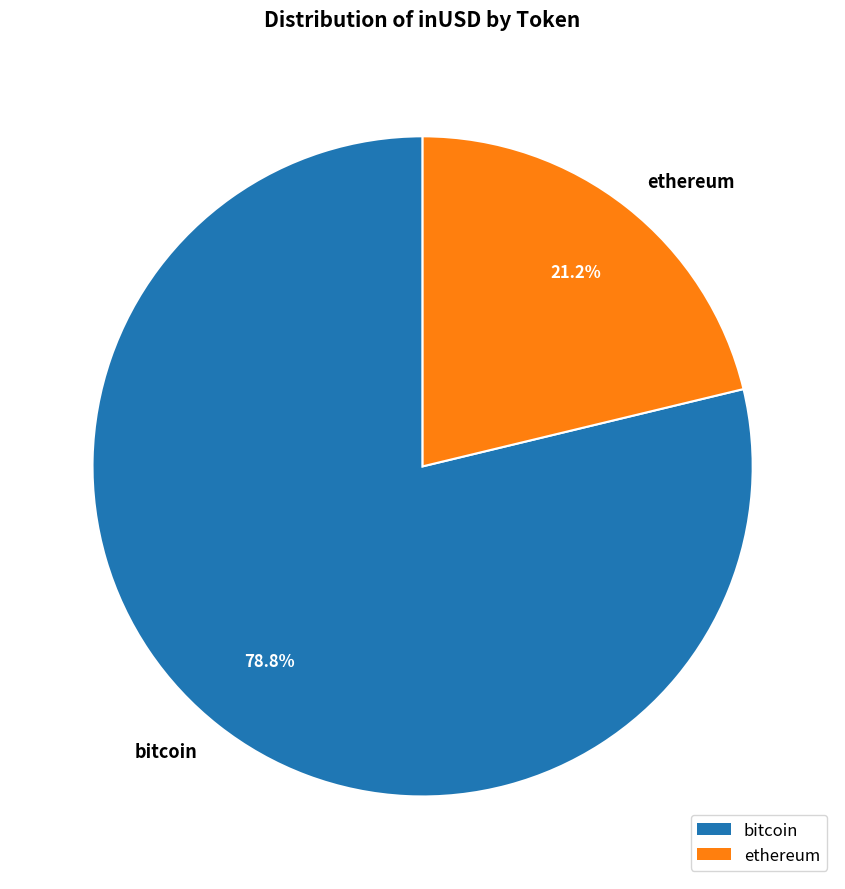

Which category has the smallest portion of the pie?

ethereum